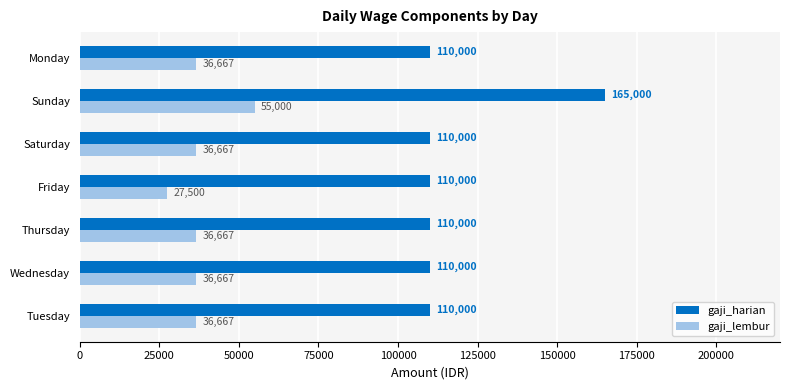

What is the lowest value of the gaji_lembur series?

27500.0